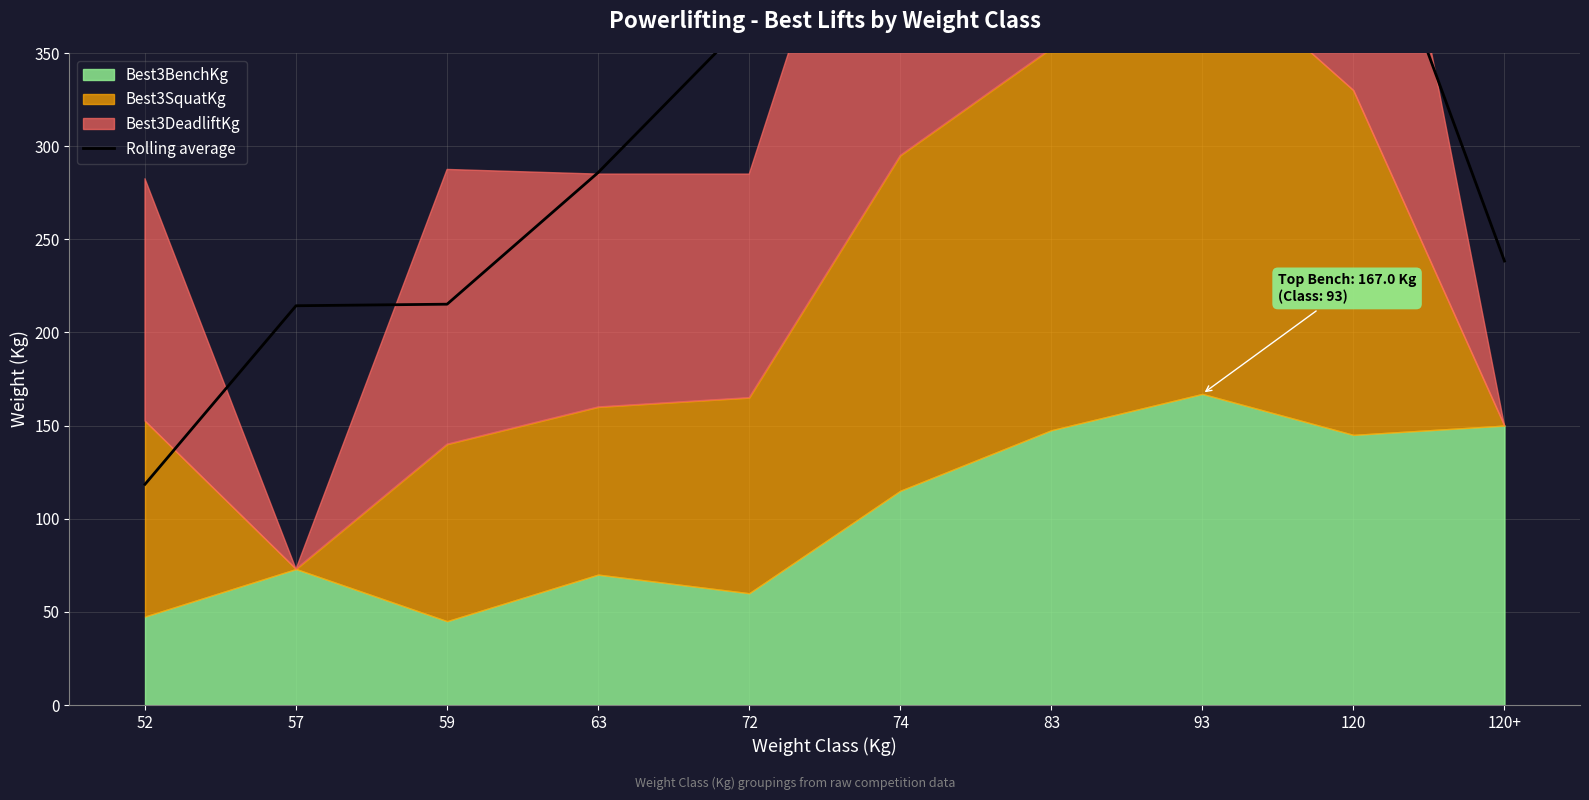

Where does the data first go above 368?

72